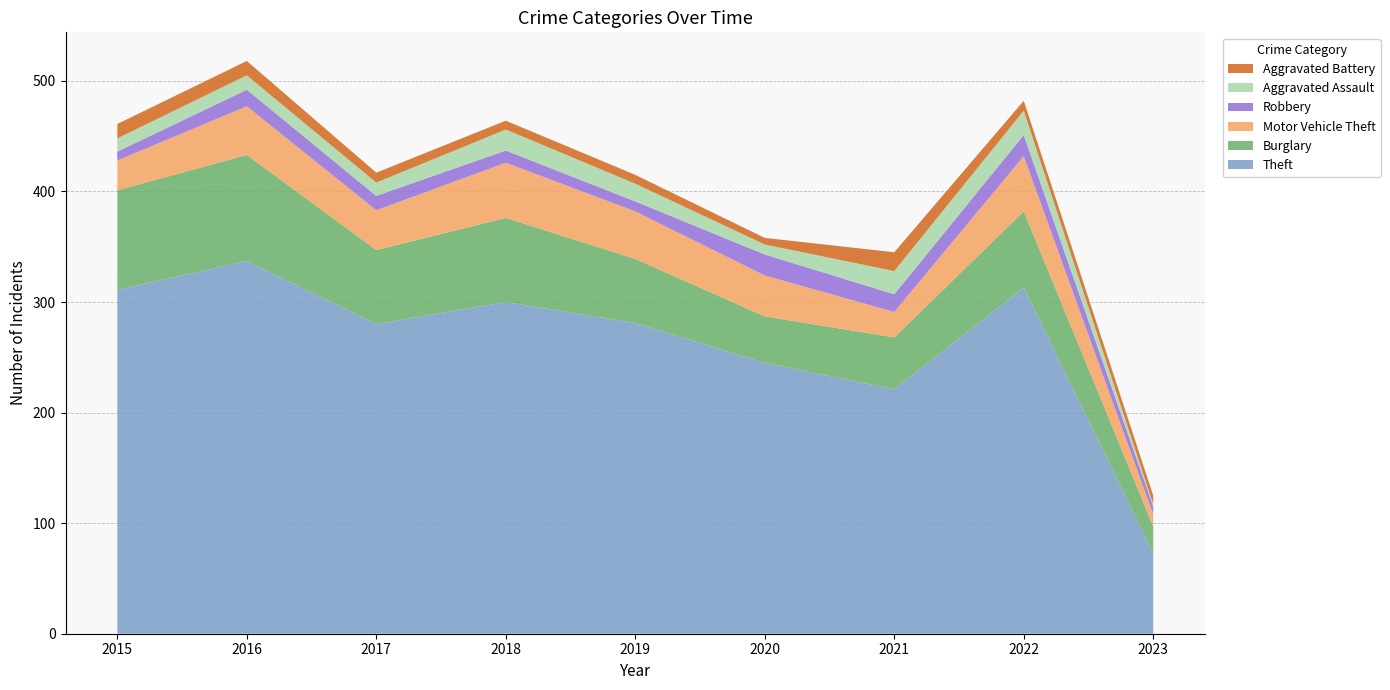

Reading right to left, what are all the values shown in this chart?

Theft: 73	313	221	245	281	300	280	337	311
Burglary: 24	69	47	42	58	76	67	96	90
Motor Vehicle Theft: 11	50	23	37	43	50	36	44	27
Robbery: 7	19	16	19	9	11	13	15	8
Aggravated Assault: 2	22	21	9	16	19	12	13	12
Aggravated Battery: 8	9	17	6	8	8	9	13	13